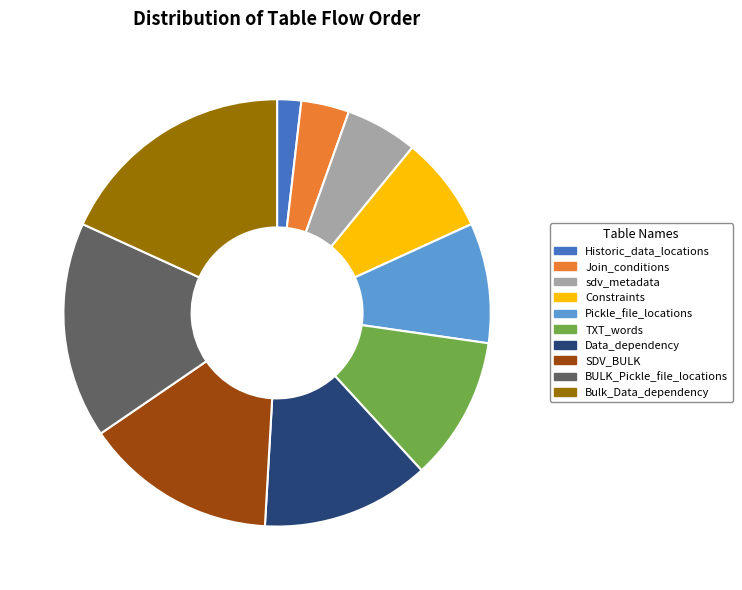

Is the sum of Pickle_file_locations and Historic_data_locations greater than half?

No